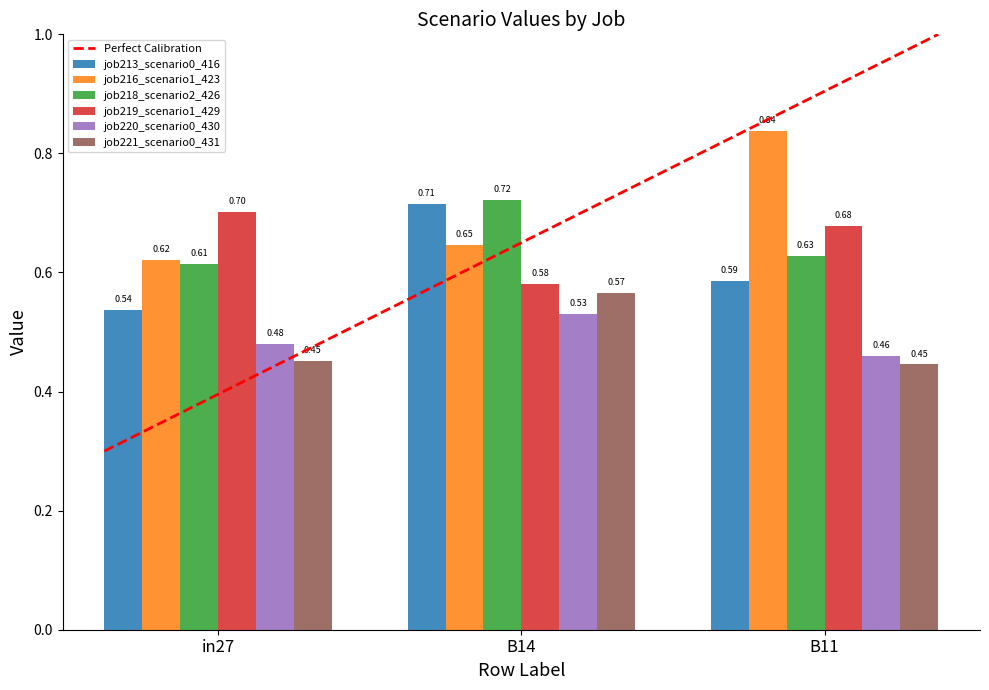

Which series has the largest range (max minus min)?

job216_scenario1_423